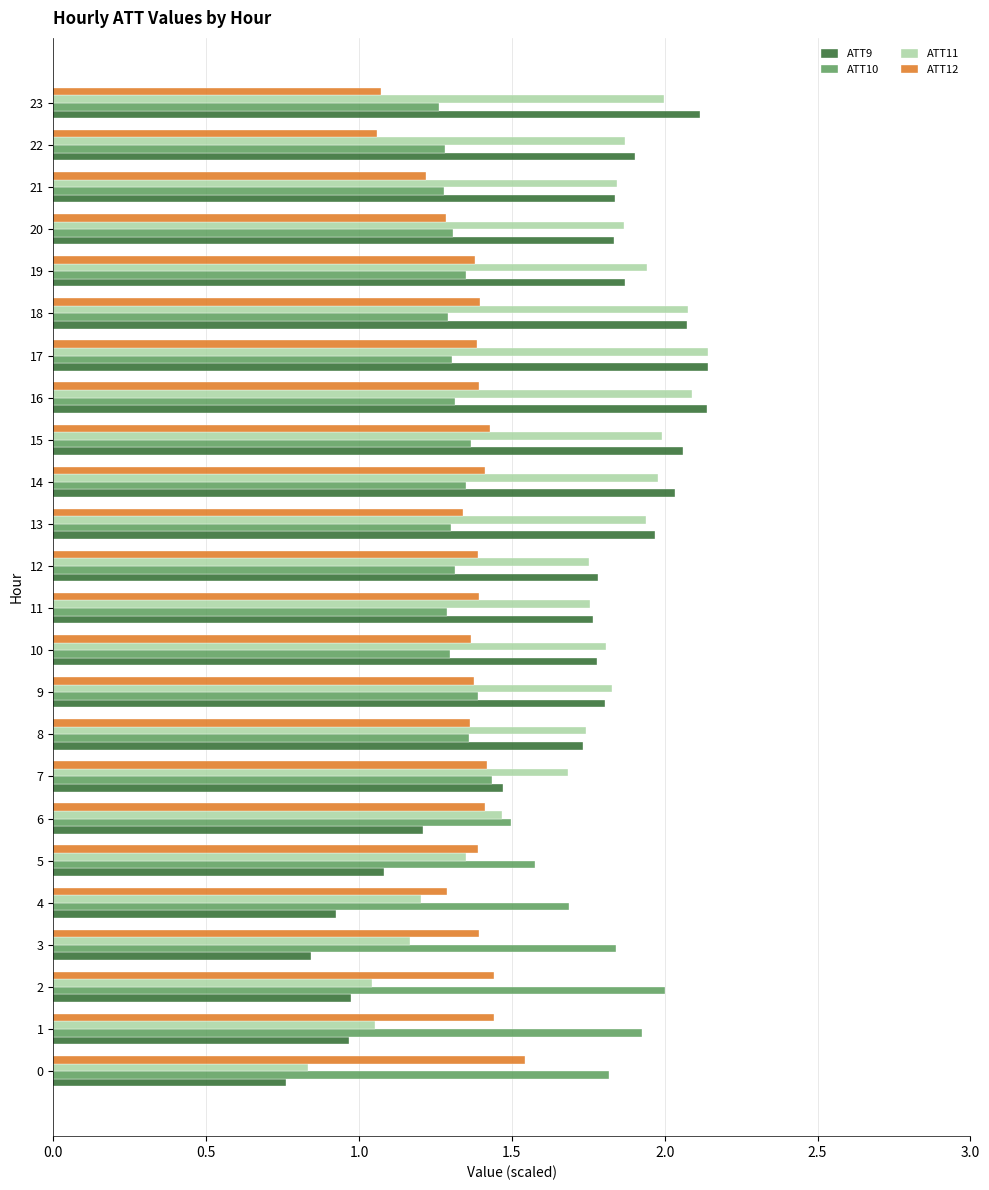

What is the difference between the ATT9 values at 9 and 17?

0.3